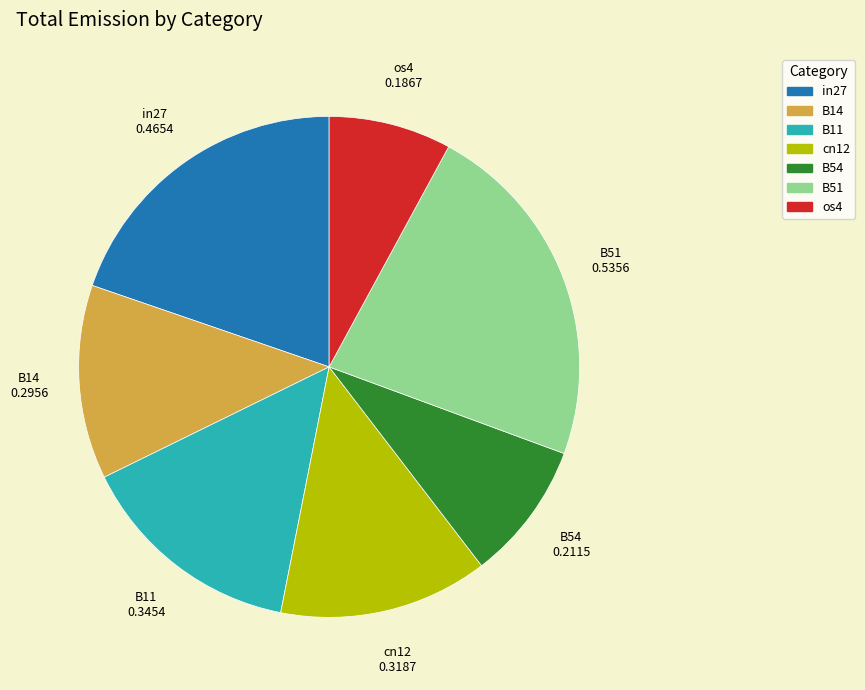

What is the smallest slice in the pie chart?

os4